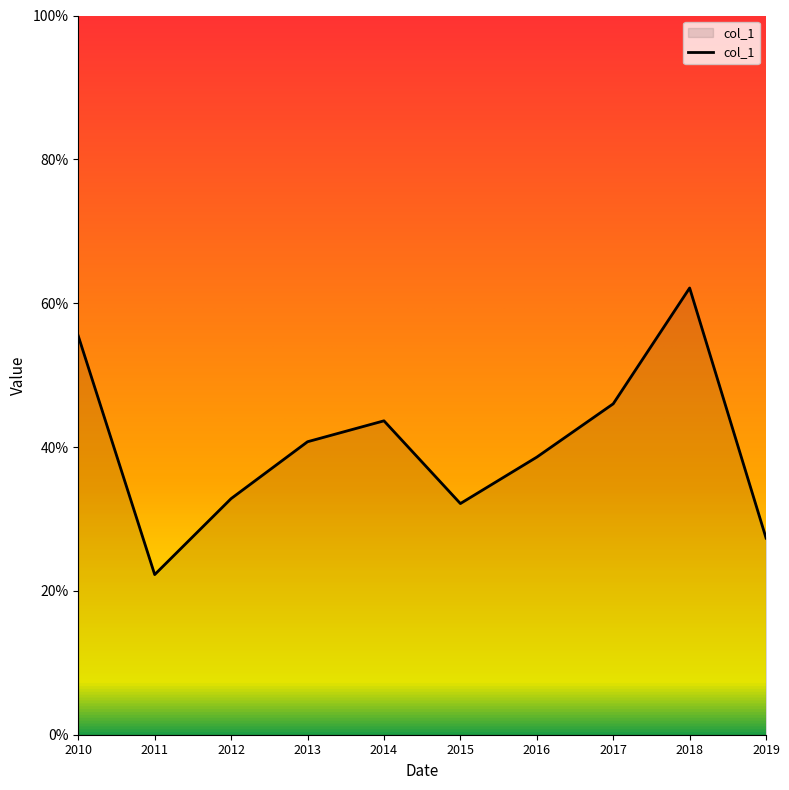

What is the approximate value at 2017?

46.0